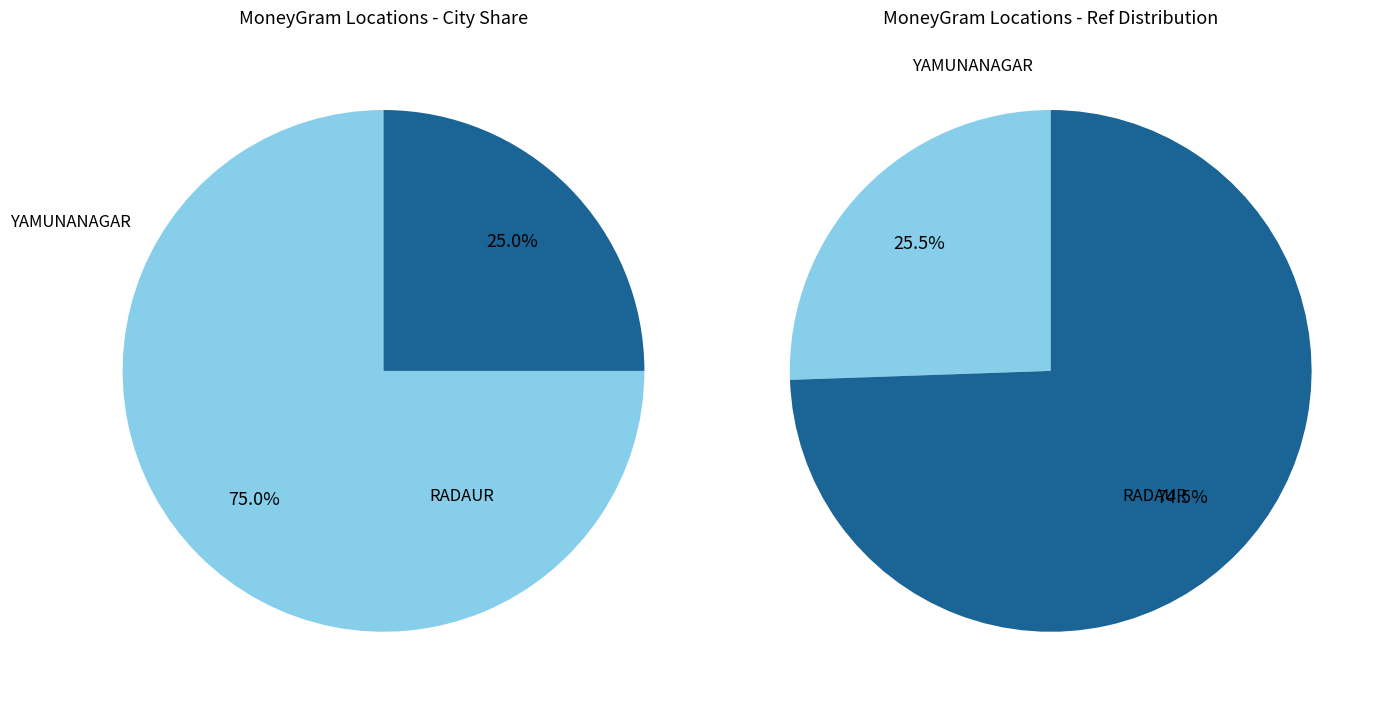

How many segments does this pie chart have?

4